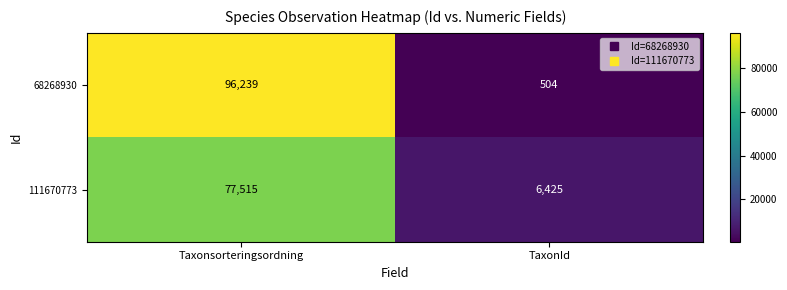

What is the total value across all series at TaxonId?

6929